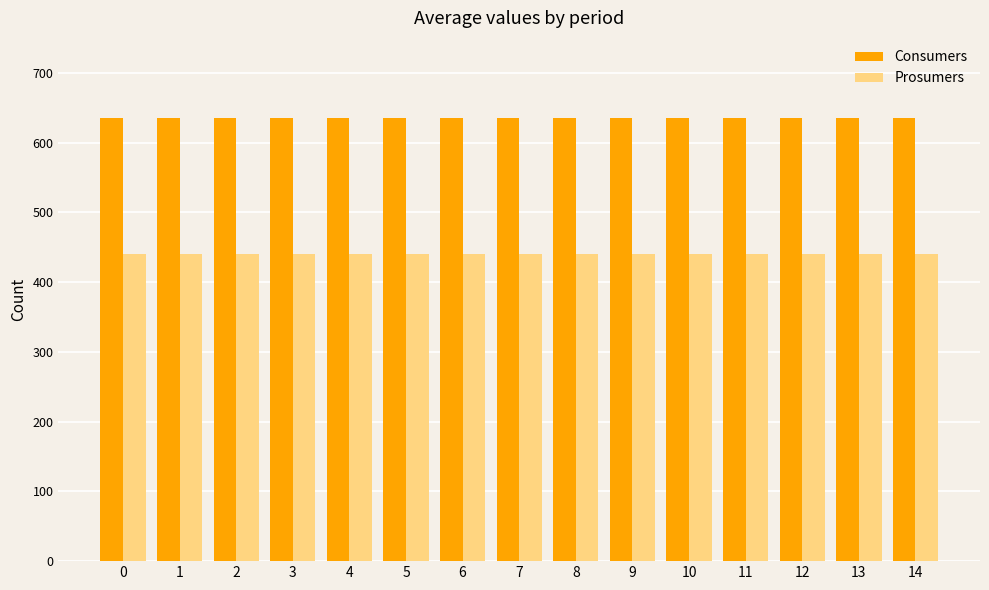

Reading left to right, transcribe all the data shown in this chart.

Consumers: 0=635	1=635	2=635	3=635	4=635	5=635	6=635	7=635	8=635	9=635	10=635	11=635	12=635	13=635	14=635
Prosumers: 0=440	1=440	2=440	3=440	4=440	5=440	6=440	7=440	8=440	9=440	10=440	11=440	12=440	13=440	14=440